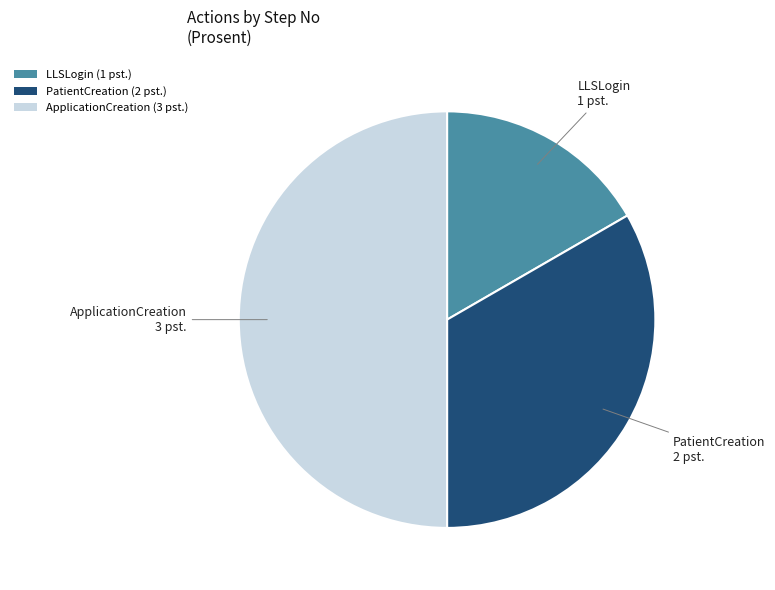

How many slices are in this pie chart?

3